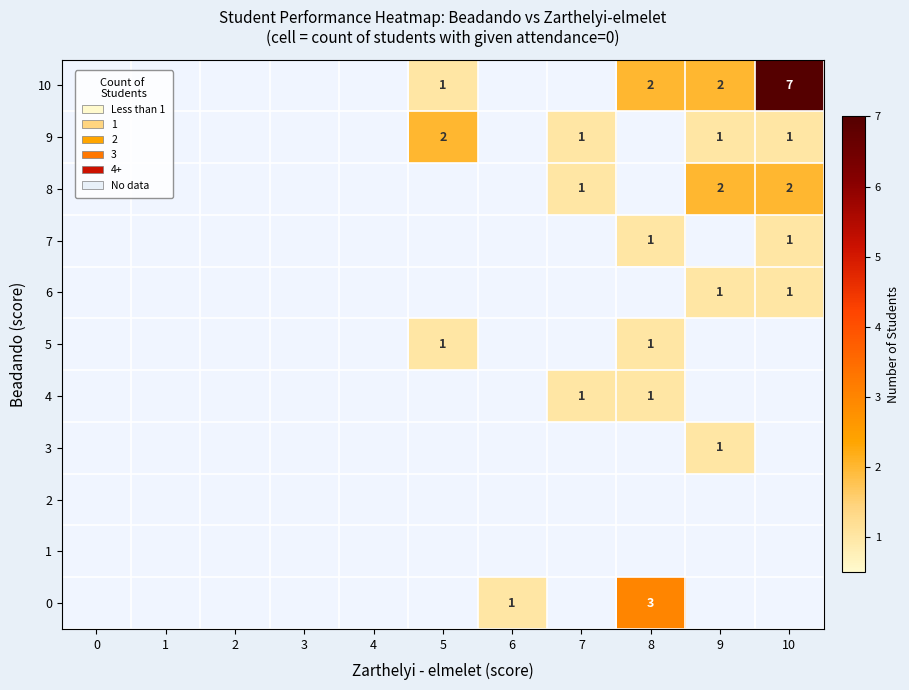

The value of 9 at 7 is 1. True or false?

True